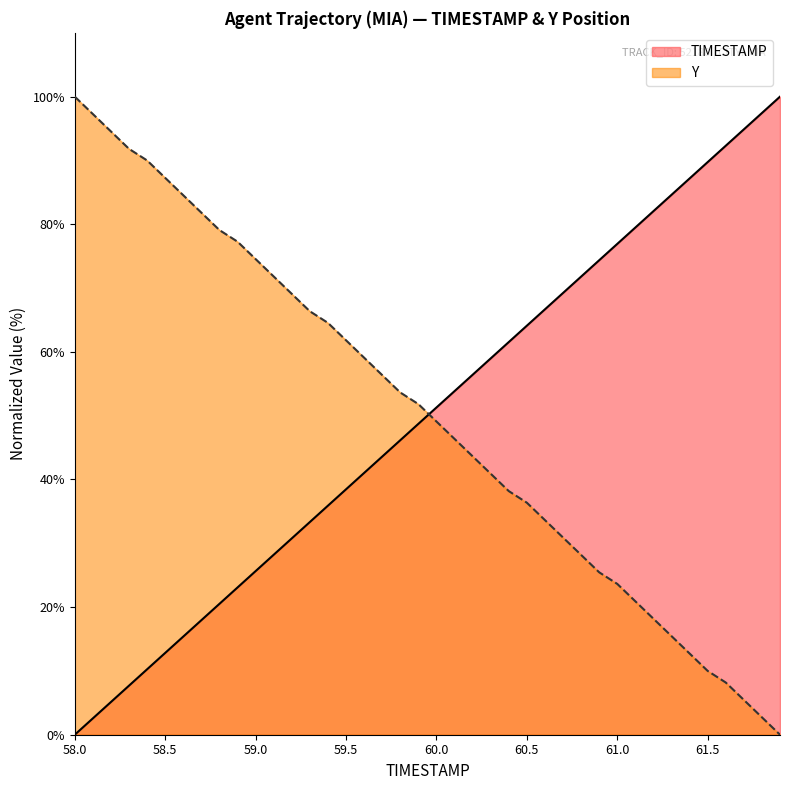

The TIMESTAMP series shows 39.0 at 59.1. True or false?

False